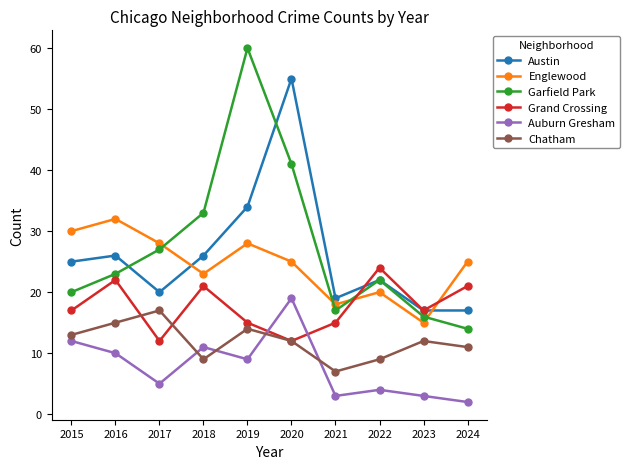

How many interior local valleys does the Garfield Park series have?

1